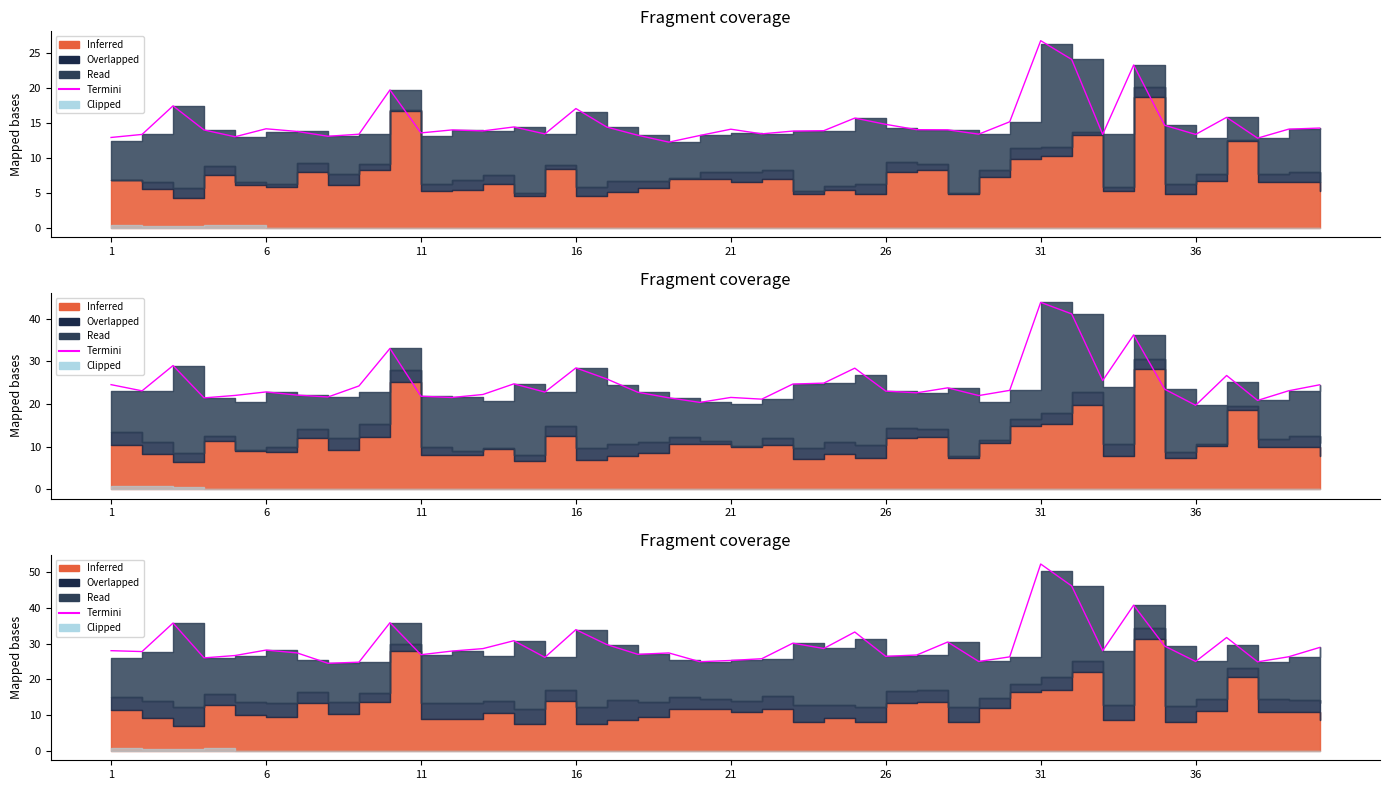

Does the chart display data point markers on the line(s)?

No